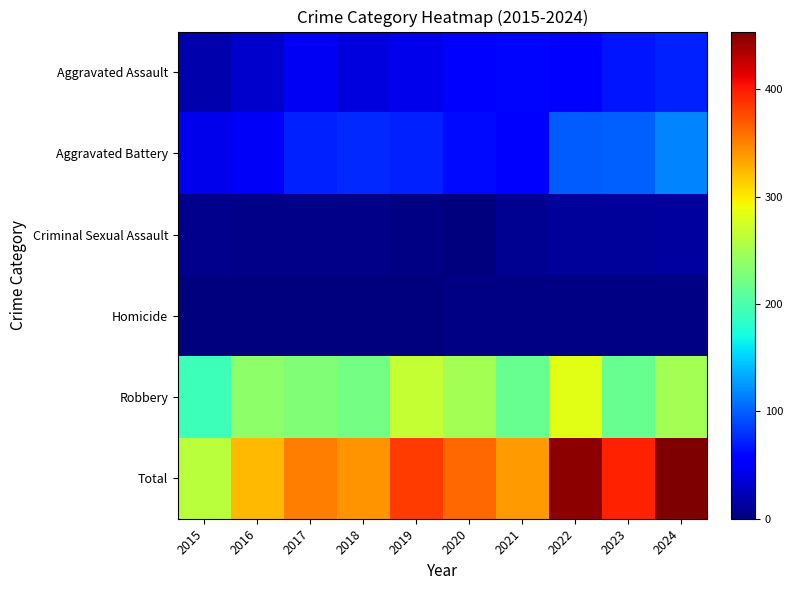

List the series in order of their peak value, lowest first.

Homicide, Criminal Sexual Assault, Aggravated Assault, Aggravated Battery, Robbery, Total